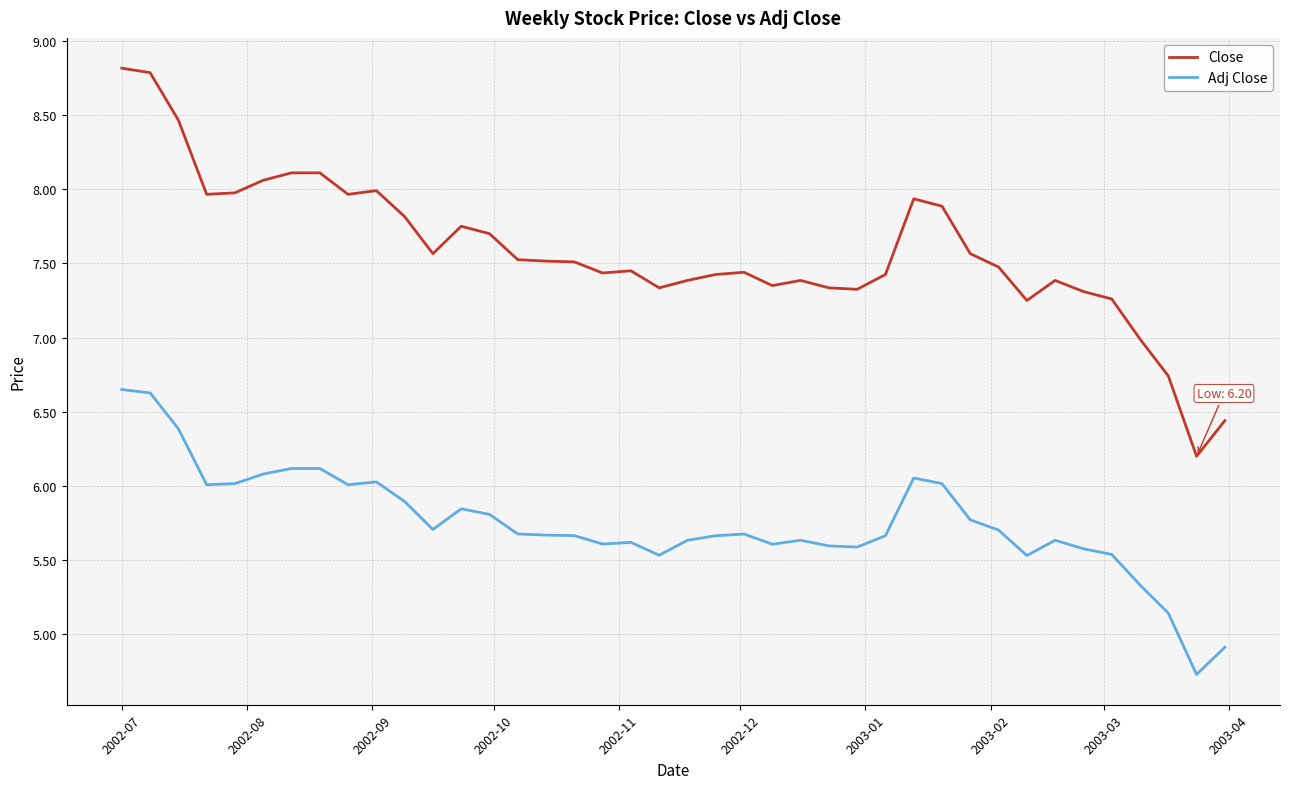

Which series has the widest spread of values?

Close